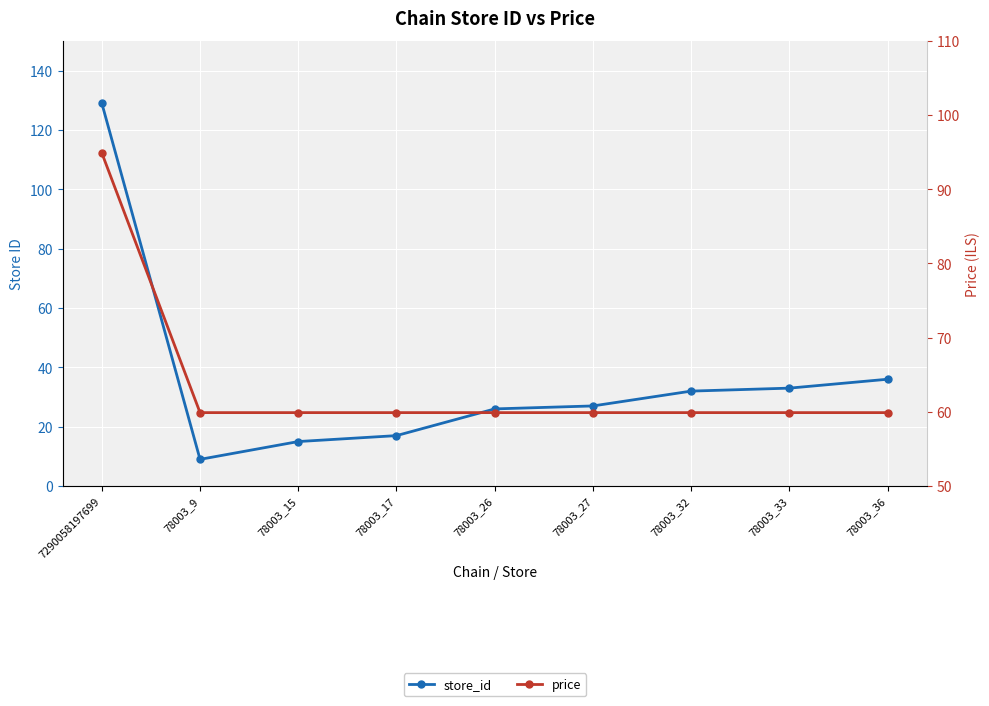

Which series has the largest total across all categories?

price